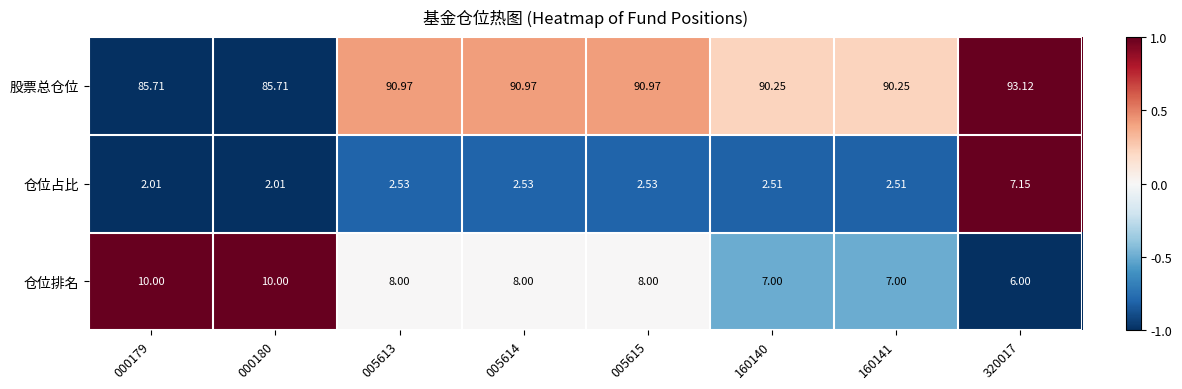

Rank the series by their maximum value, from highest to lowest.

股票总仓位, 仓位排名, 仓位占比